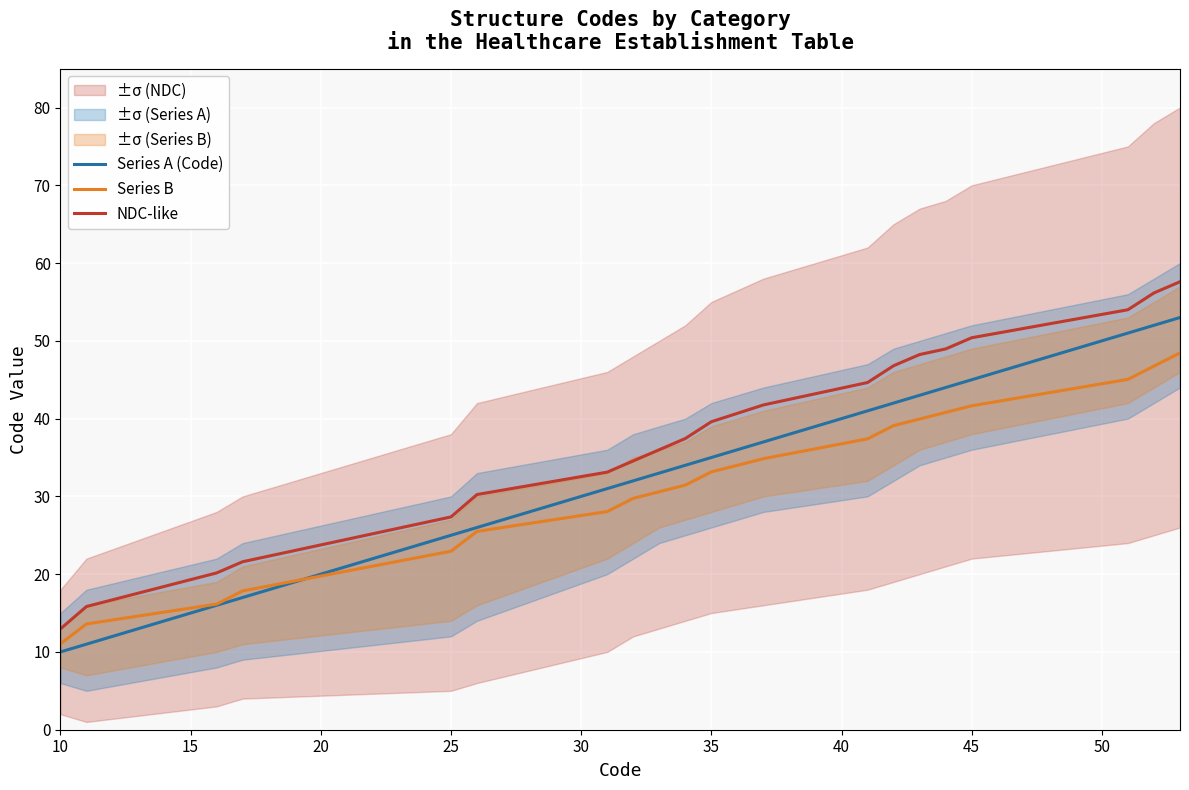

True or false: NDC-like and Series B cross at least once.

False